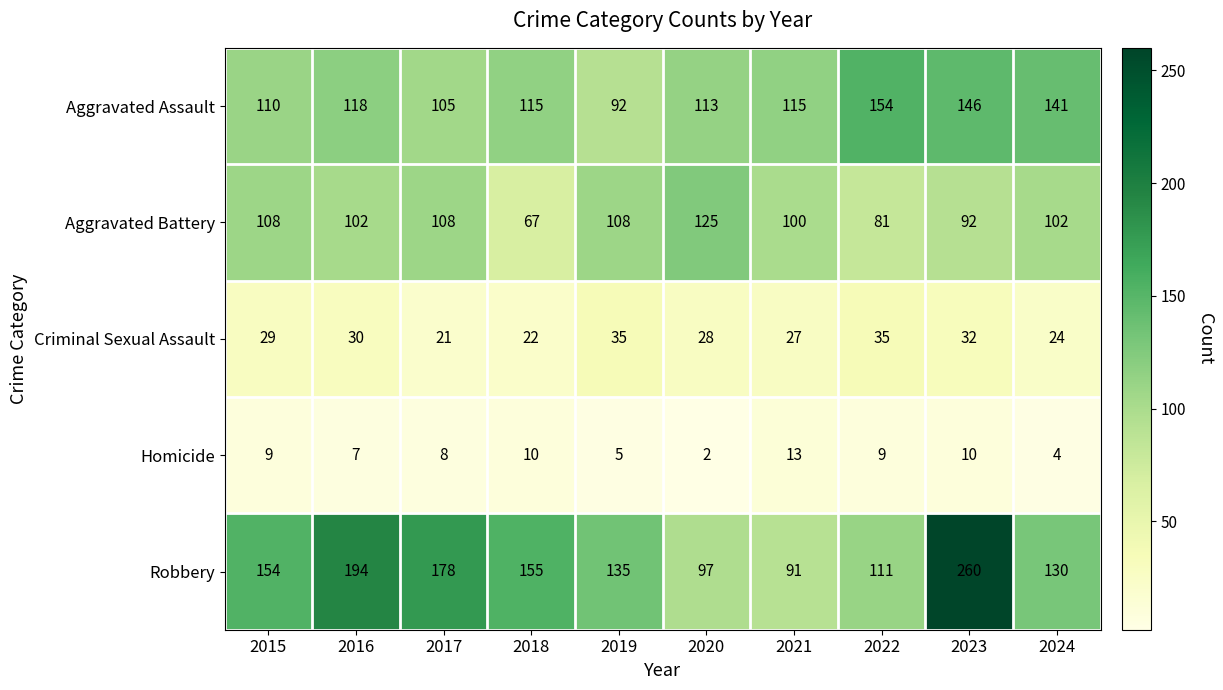

How many Criminal Sexual Assault values are between 24 and 32?

6